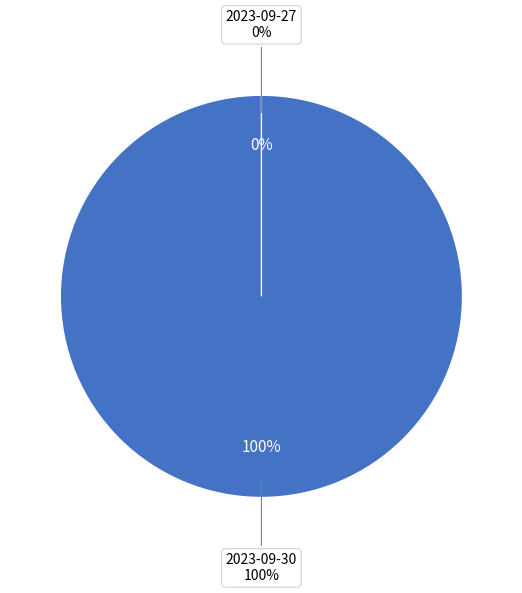

Which category accounts for the majority?

2023-09-30